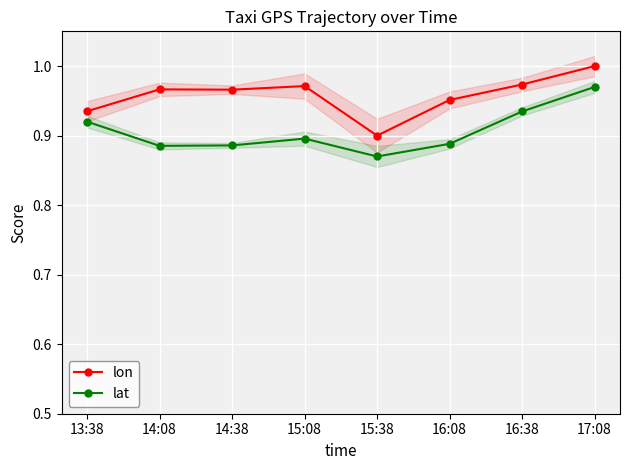

Rank the series by their average value, from lowest to highest.

lat, lon